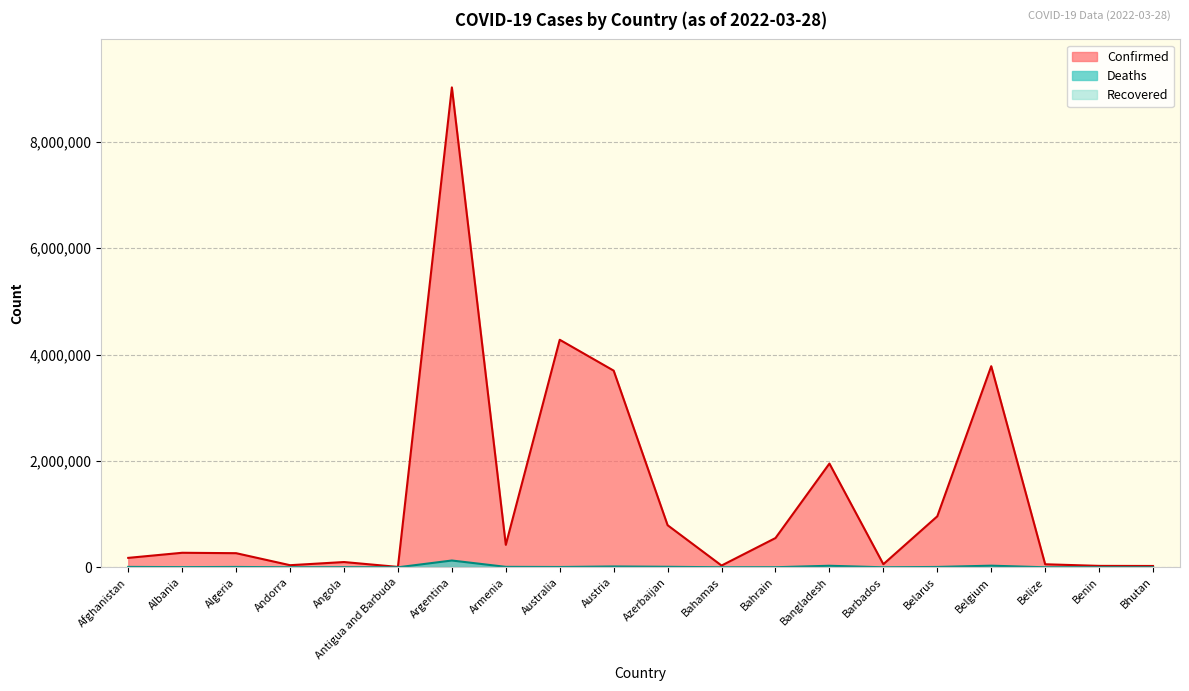

Does the chart display data point markers on the line(s)?

No